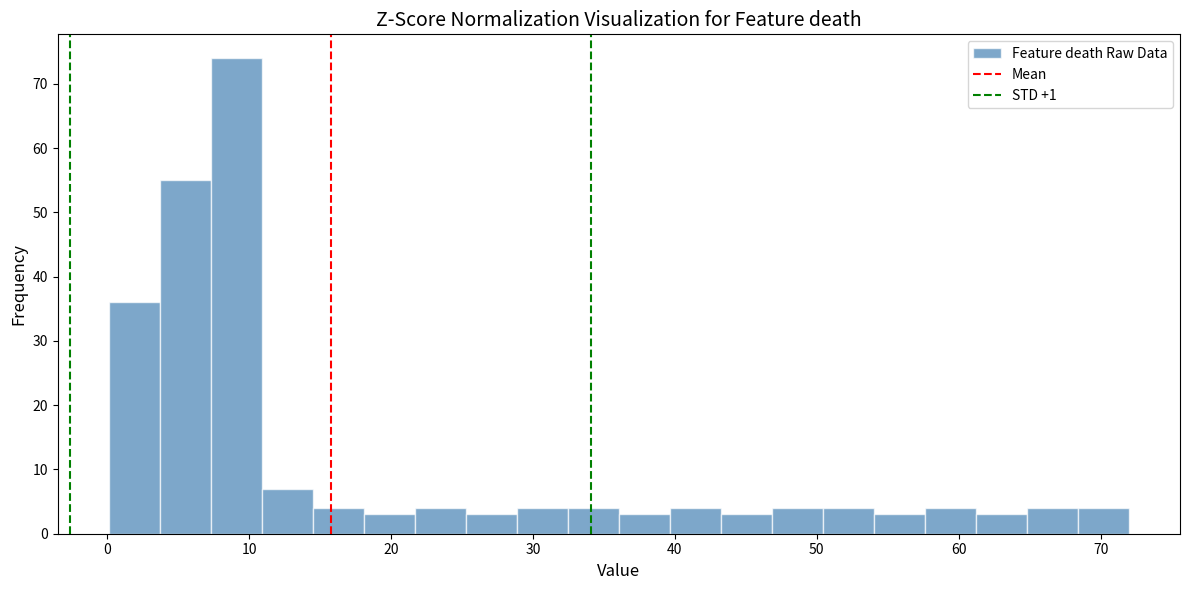

Read against the x-axis, roughly where is the centre of the tallest bar?

9